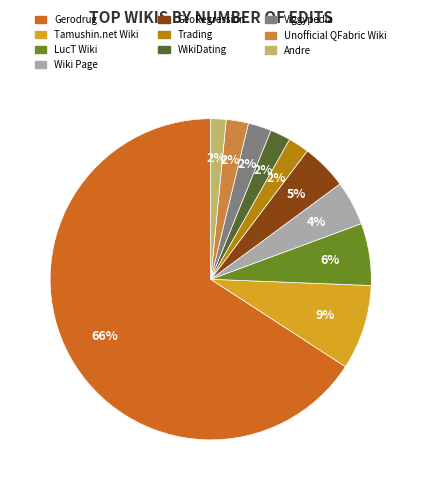

Which category has the biggest portion of the pie?

Gerodrug